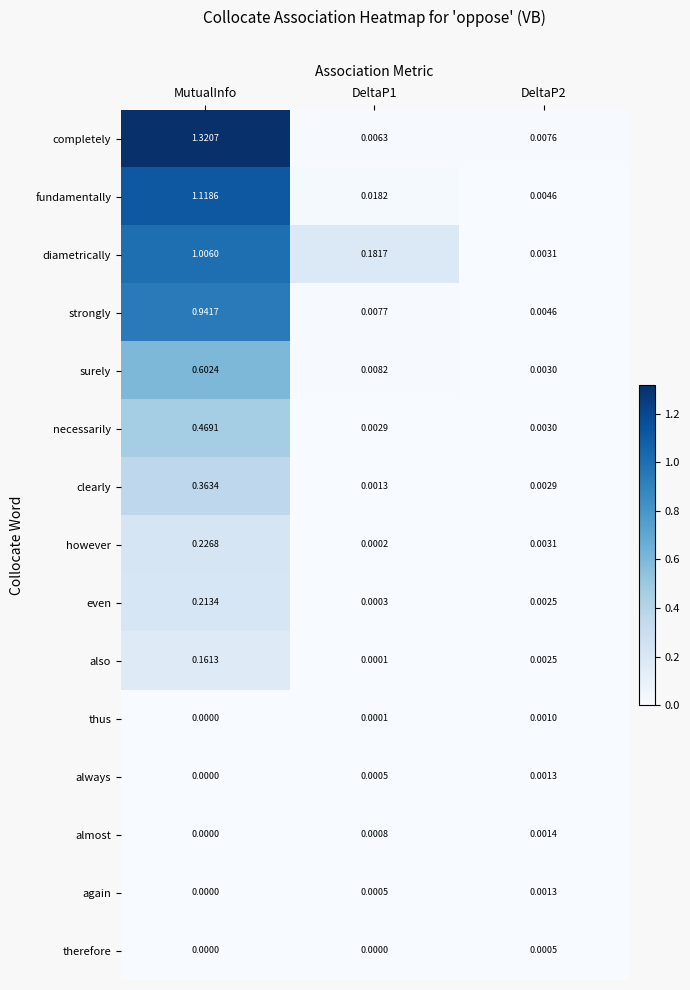

Which series has the largest total across all categories?

completely